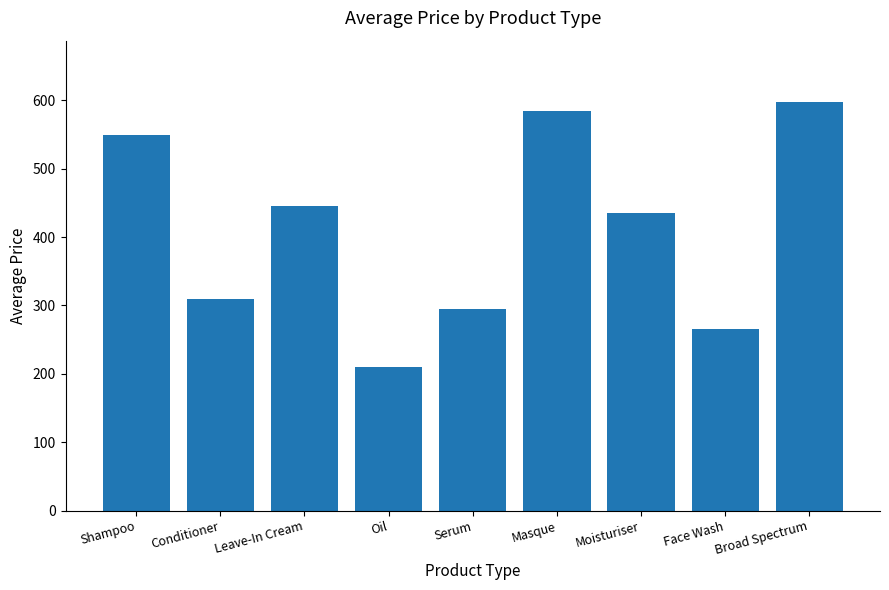

What is the maximum value shown in the chart?

597.5